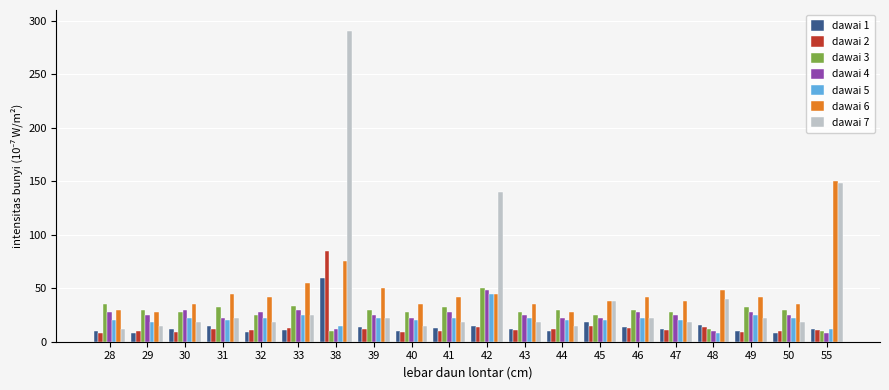

What is the maximum value shown in the chart?

290